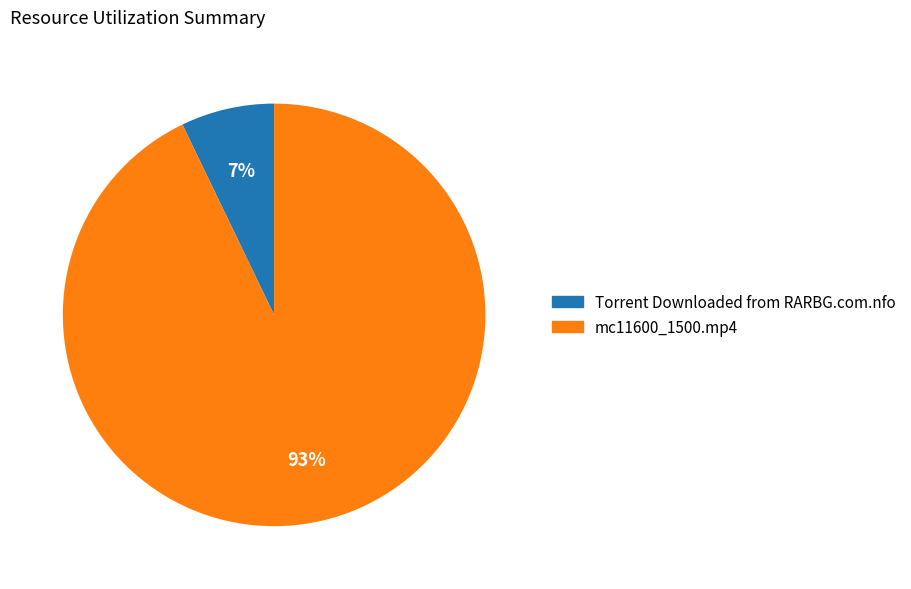

To the nearest percent, what percentage of the pie is mc11600_1500.mp4?

93%